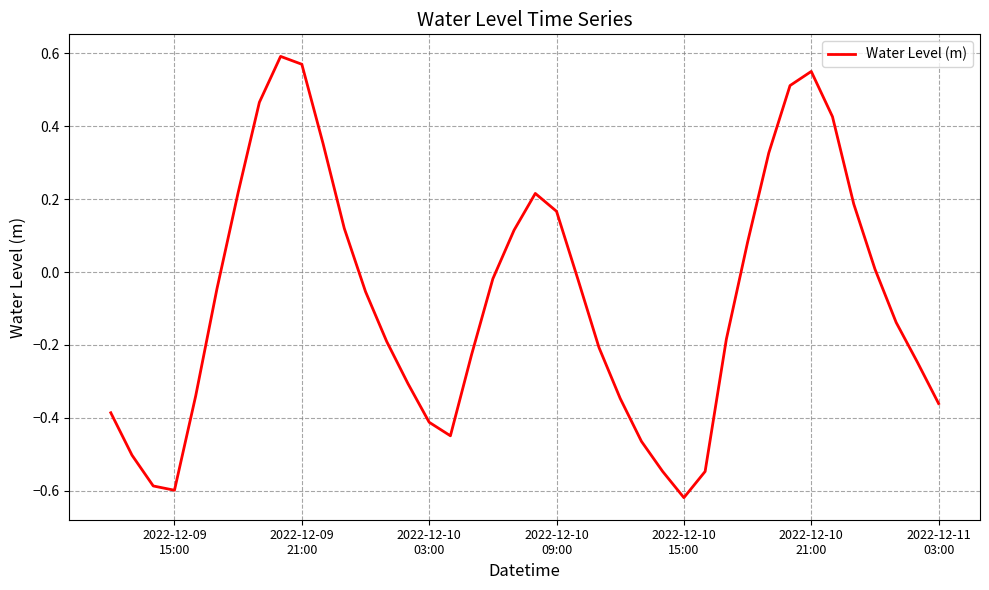

What is the difference between the maximum and minimum values?

1.2